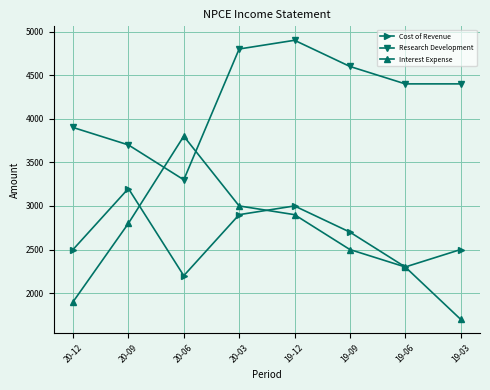

List the labels in order of Interest Expense value, smallest first.

19-03, 20-12, 19-06, 19-09, 20-09, 19-12, 20-03, 20-06